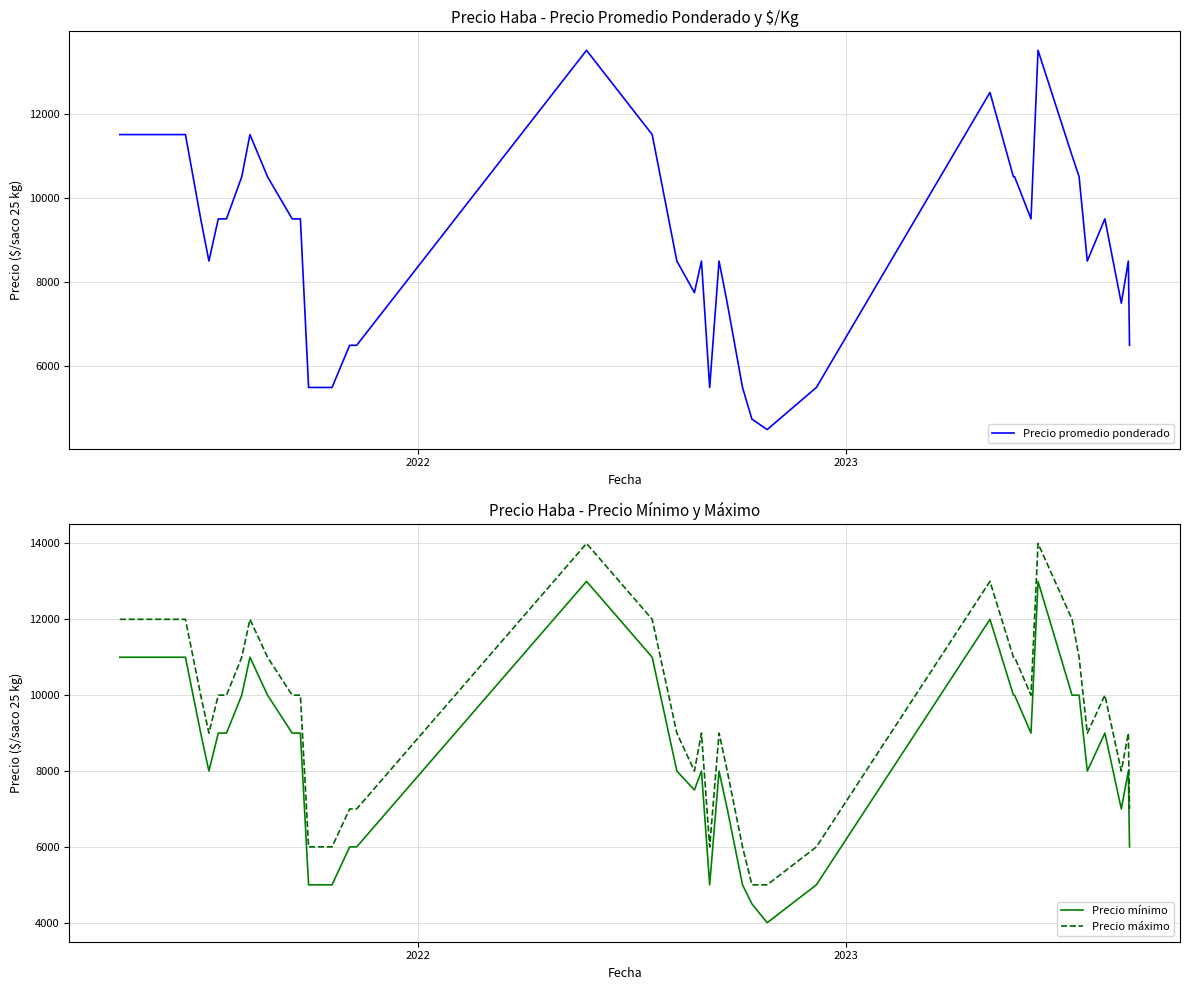

True or false: Precio máximo and Precio mínimo cross at least once.

False